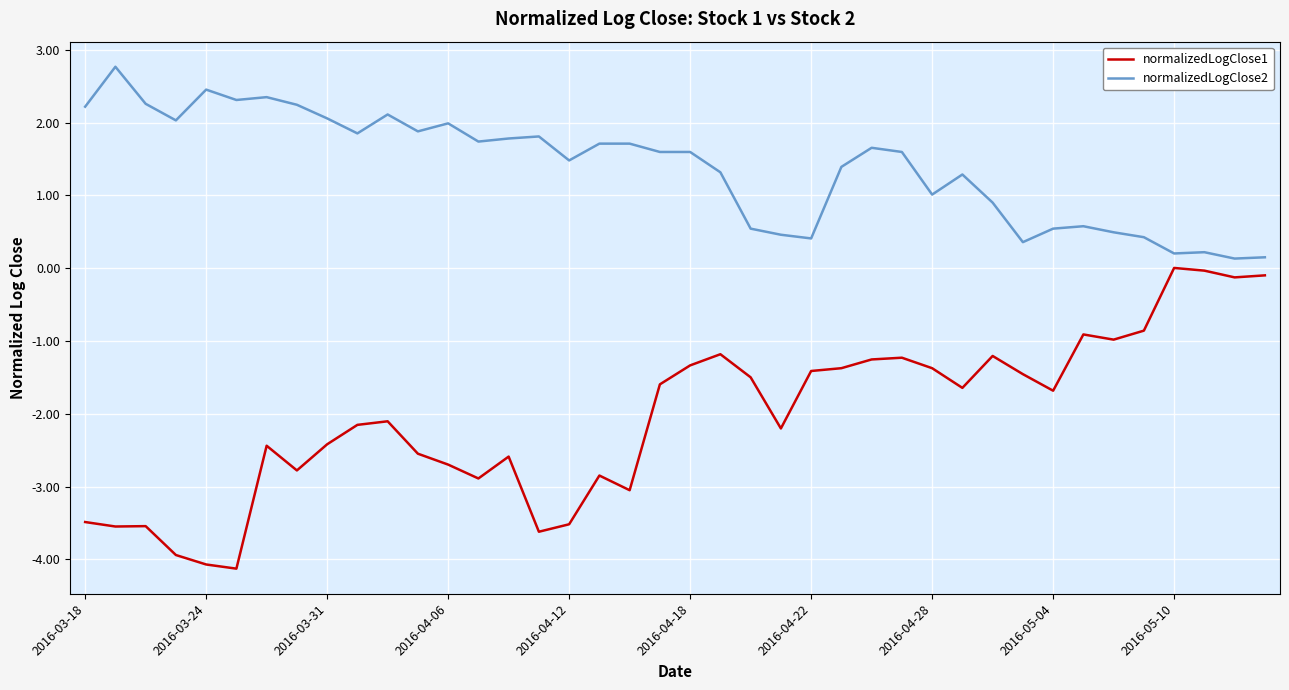

What is the minimum value shown in the chart?

-4.1